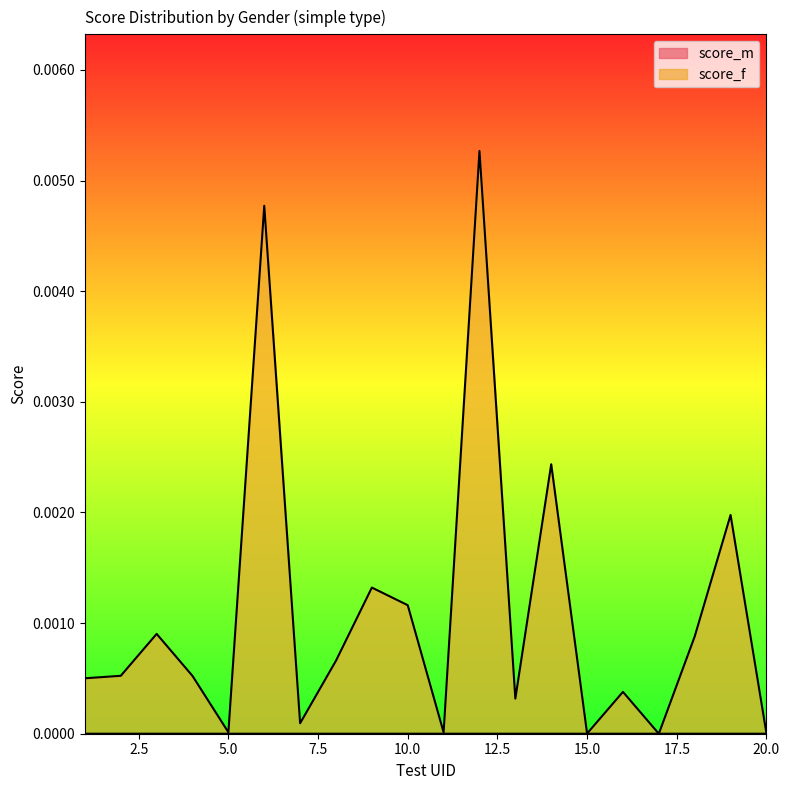

Which series has the largest total across all categories?

score_f